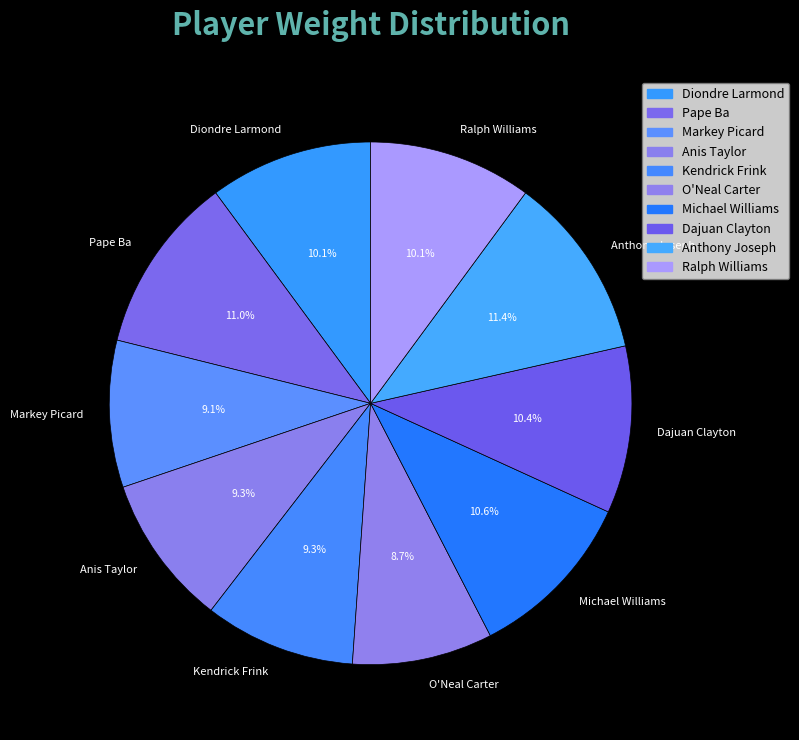

Is it true that Ralph Williams is 1% of the pie?

False